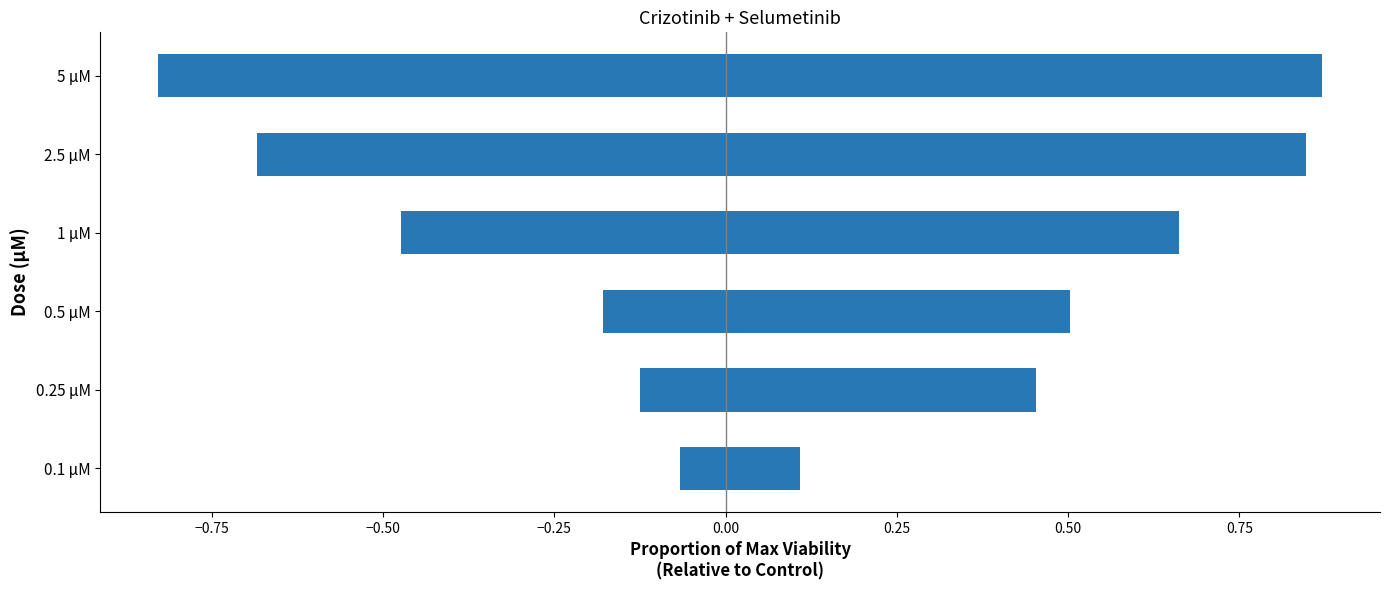

Is it true that Crizotinib equals -0.1 at 0.5 µM?

False